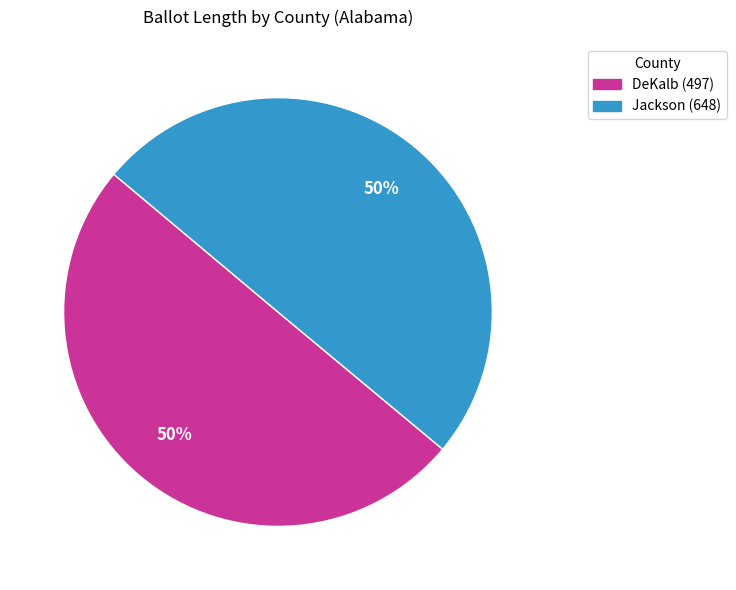

Is the sum of Jackson (648) and DeKalb (497) greater than half?

Yes